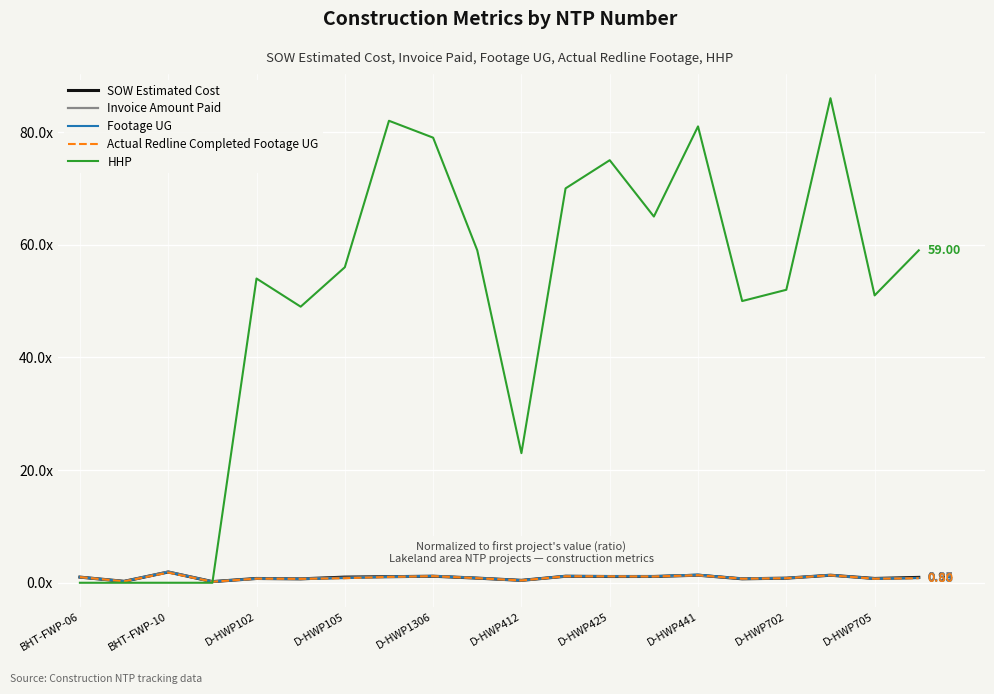

What is the minimum value for Invoice Amount Paid?

0.2